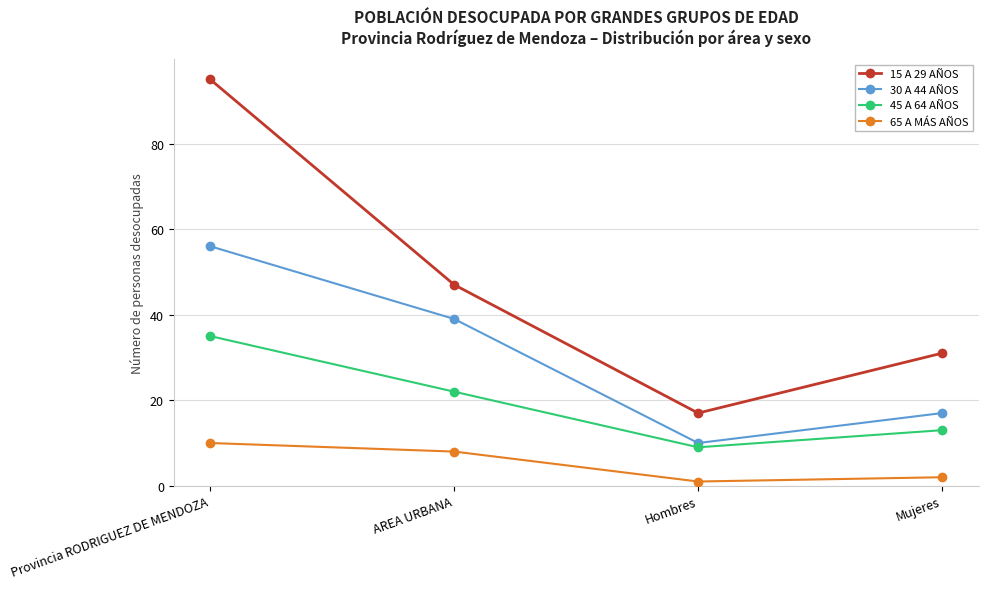

Reading left to right, extract all data points from this chart.

15 A 29 AÑOS: 95	47	17	31
30 A 44 AÑOS: 56	39	10	17
45 A 64 AÑOS: 35	22	9	13
65 A MÁS AÑOS: 10	8	1	2